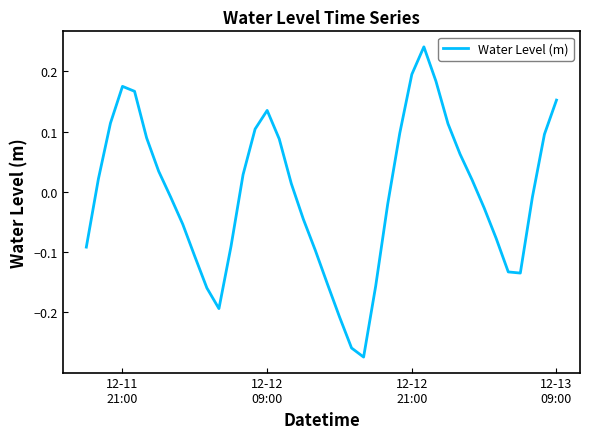

What is the difference between the maximum and minimum values?

0.5